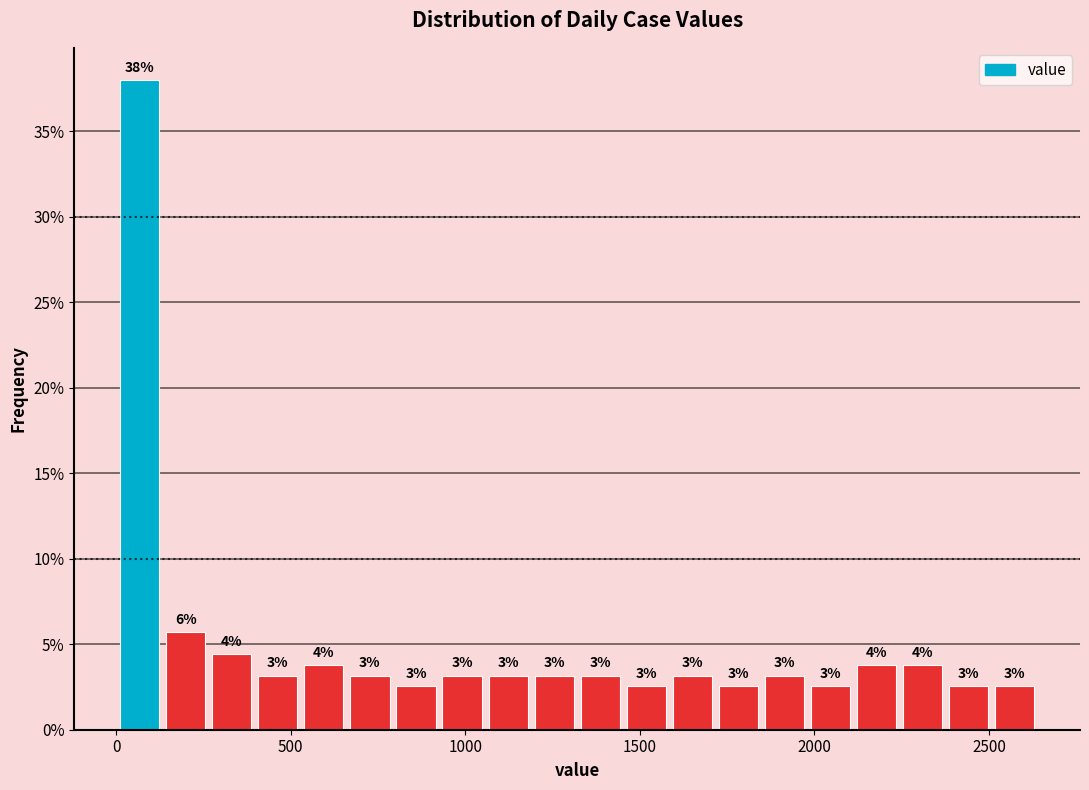

Read against the x-axis, roughly where is the centre of the tallest bar?

50